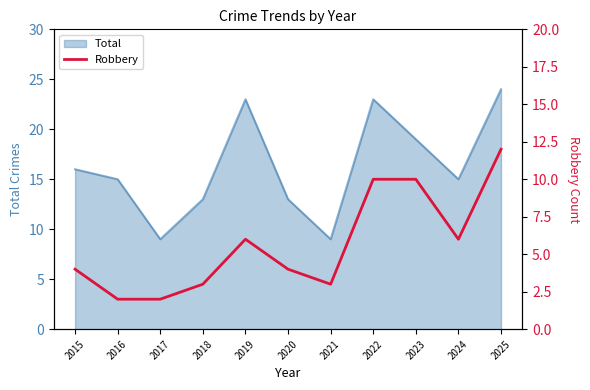

What is the maximum value for Total?

24